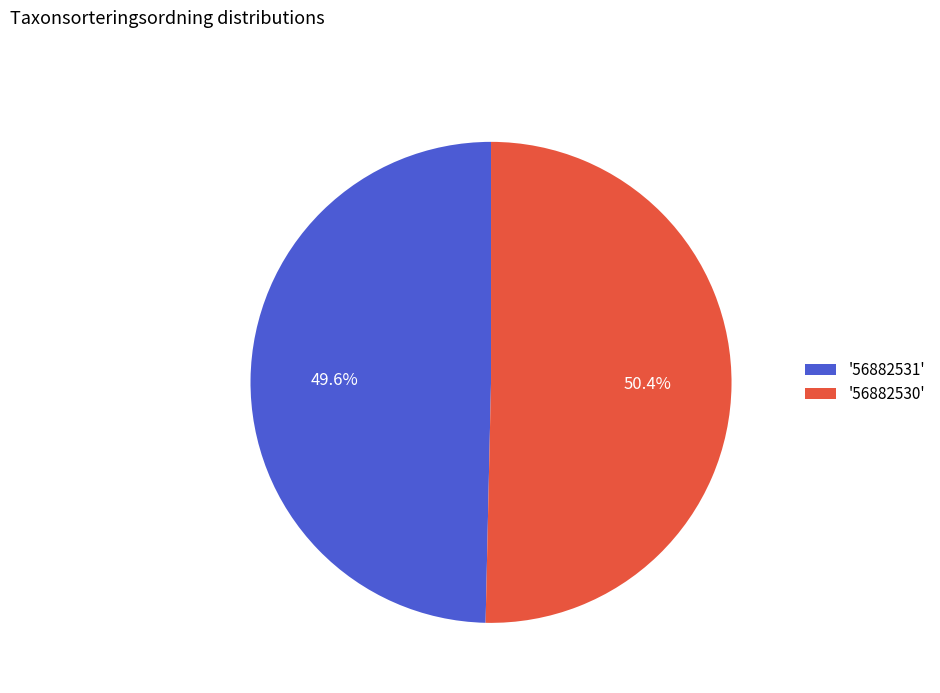

What is the smallest slice in the pie chart?

'56882531'